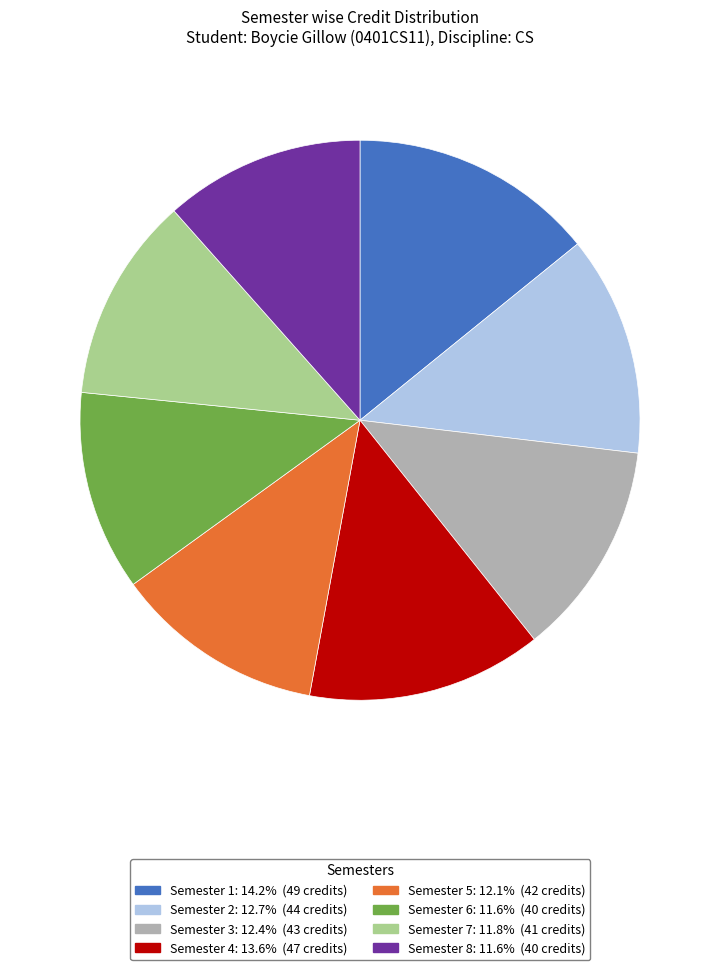

What is the largest slice in the pie chart?

Semester 1